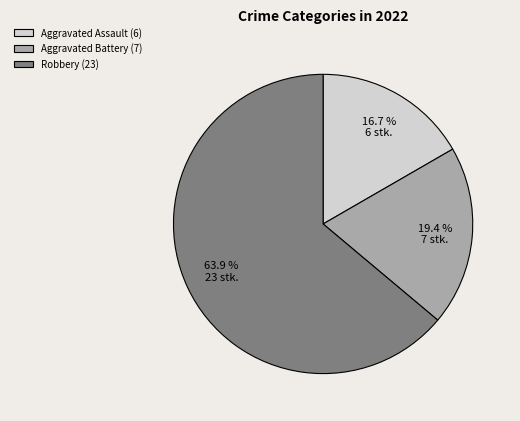

Is there a majority slice in this chart?

Yes